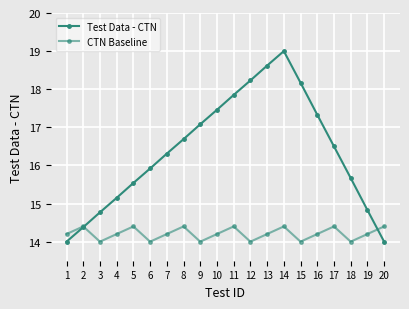

What is the sum of the CTN Baseline values at 12 and 17?

28.4